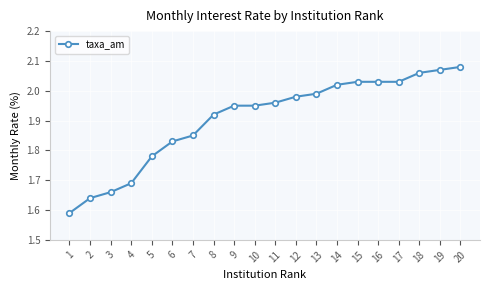

How many lines are shown in the chart?

1